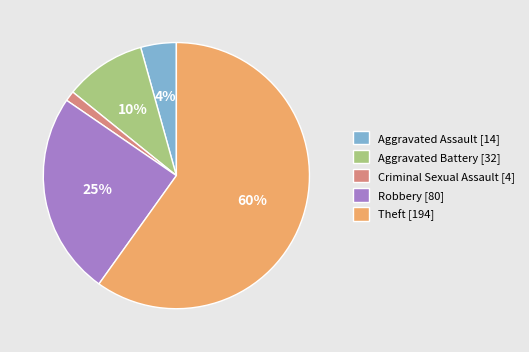

Do Theft [194] and Criminal Sexual Assault [4] together represent more than half of the pie?

Yes